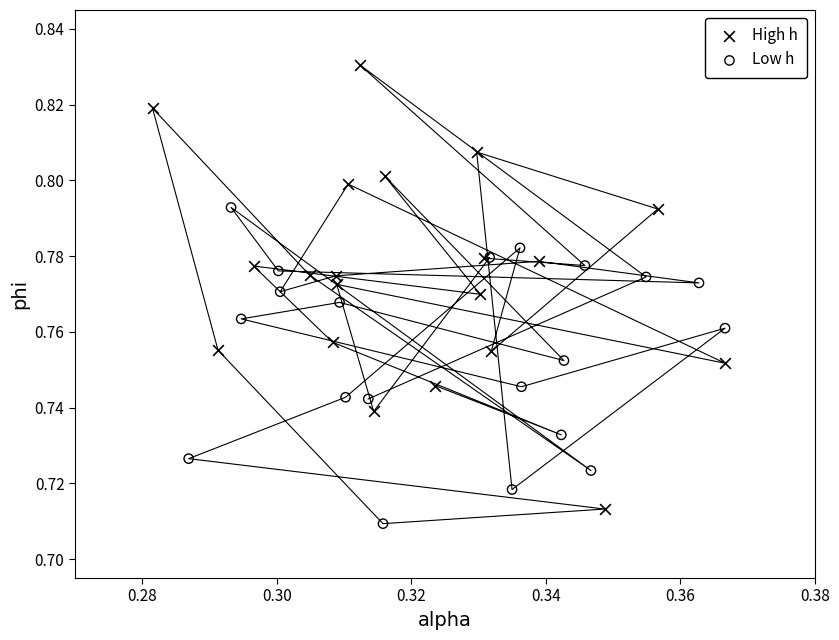

Which series has the largest Y range (max minus min)?

High h